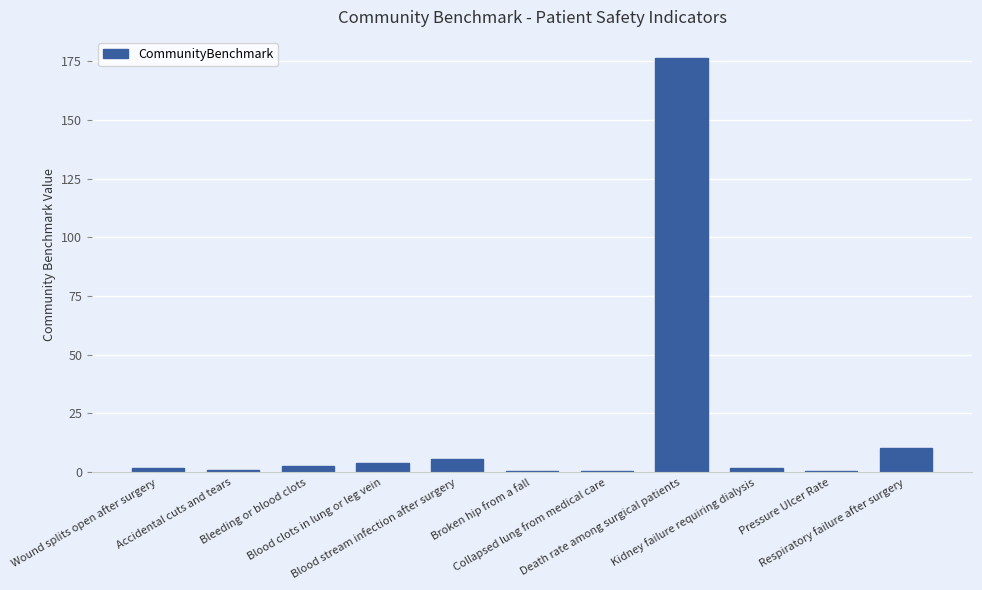

What is the greatest value displayed?

176.6